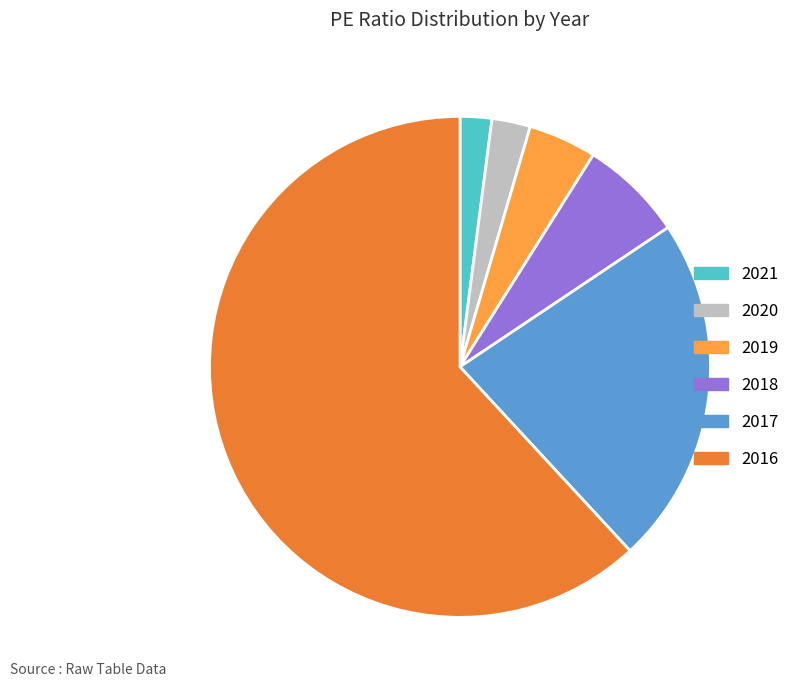

Which category has the biggest portion of the pie?

2016